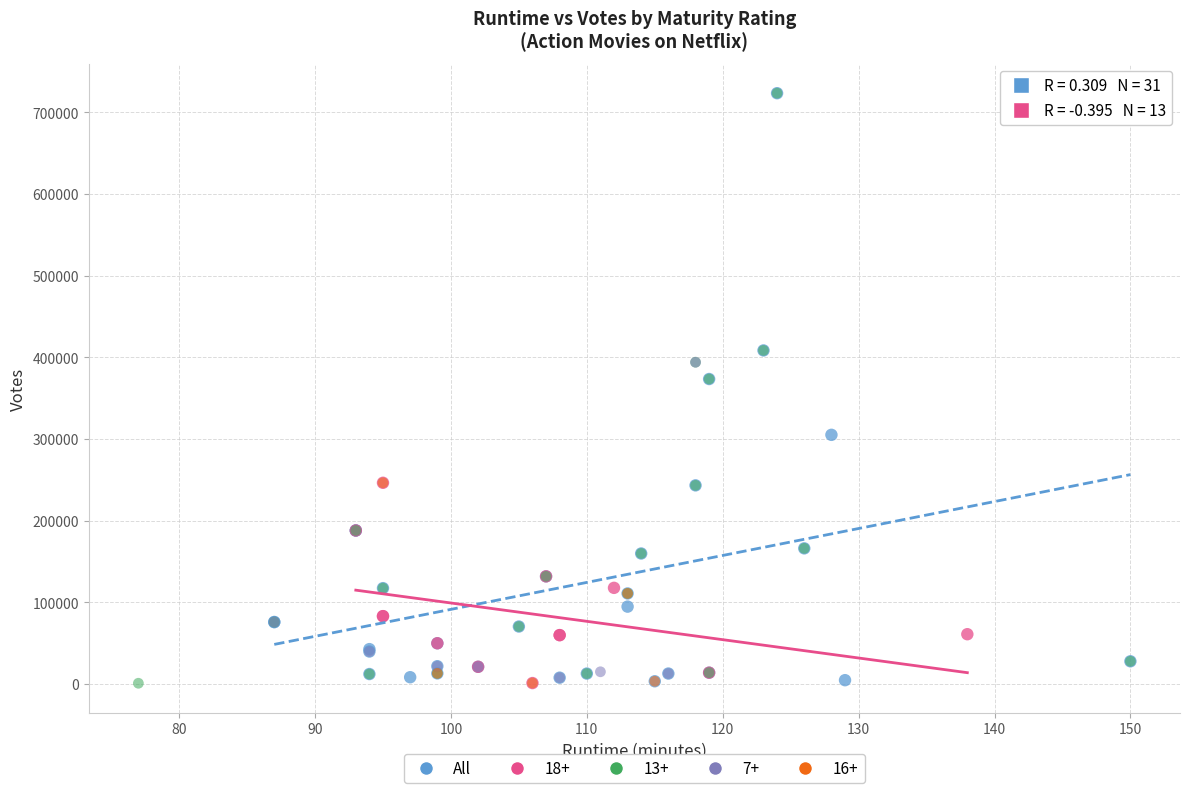

What are all the series names shown in the legend?

All, 18+, 13+, 7+, 16+